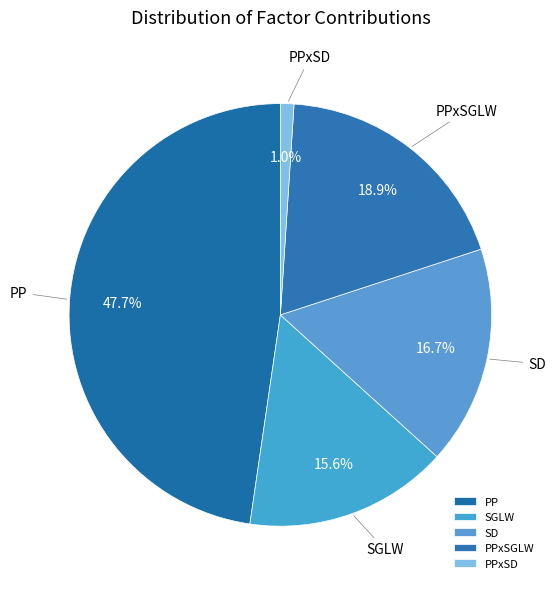

Does PPxSGLW represent more than half of the total?

No